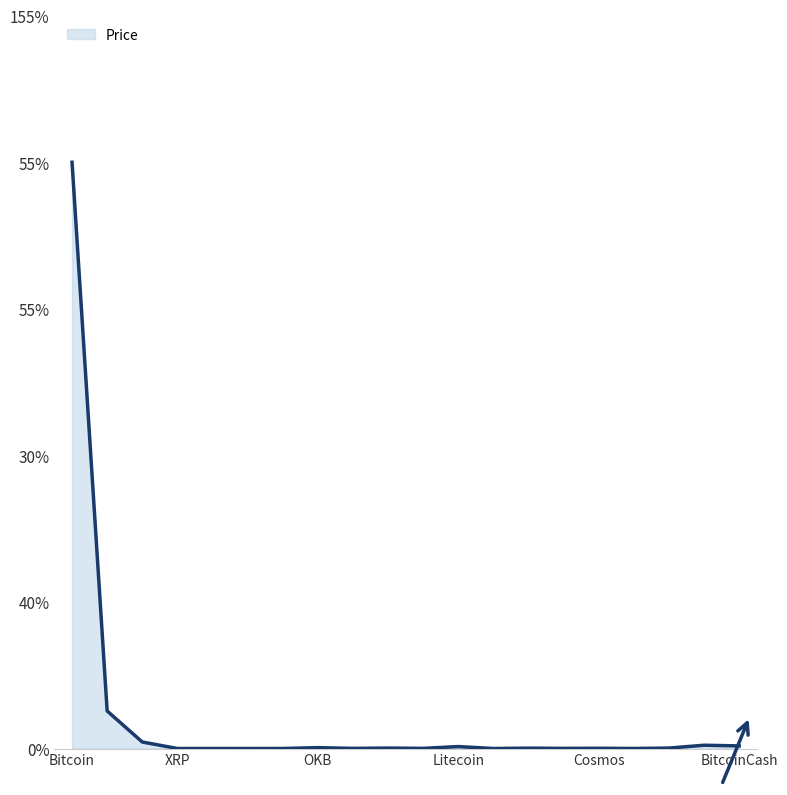

At which category does the chart reach its peak across all series?

Bitcoin